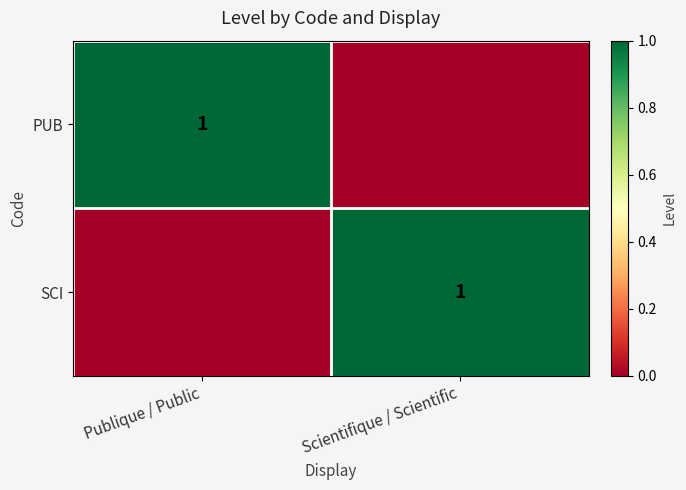

Is it true that SCI equals 1 at Scientifique / Scientific?

True